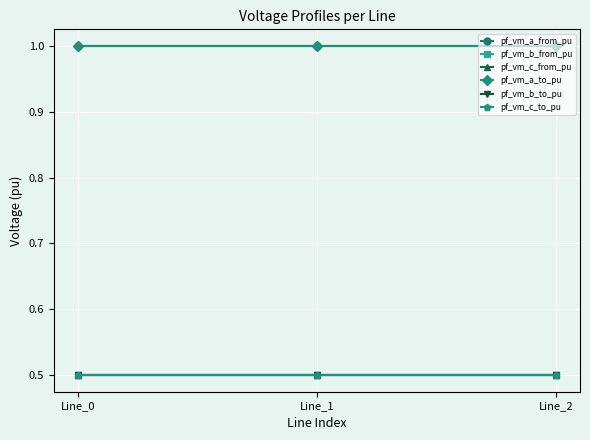

Reading left to right, what are all the values shown in this chart?

pf_vm_a_from_pu: 1.0	1.0	1.0
pf_vm_b_from_pu: 0.5	0.5	0.5
pf_vm_c_from_pu: 0.5	0.5	0.5
pf_vm_a_to_pu: 1.0	1.0	1.0
pf_vm_b_to_pu: 0.5	0.5	0.5
pf_vm_c_to_pu: 0.5	0.5	0.5